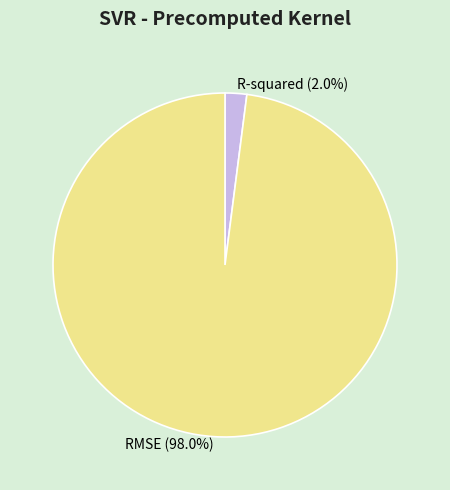

To the nearest percent, what is the difference between the largest and smallest slice percentages?

96%